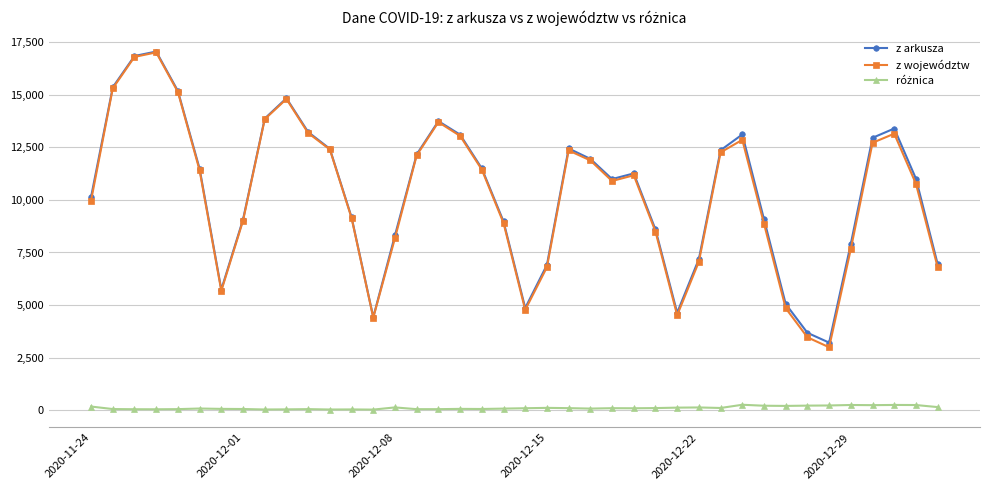

What is the sum of all z województw values?

409849